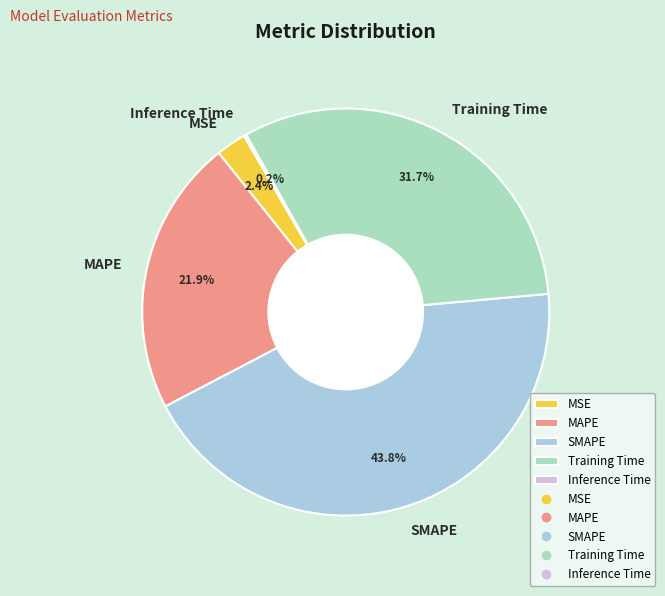

To the nearest percent, what is the difference between the largest and smallest slice percentages?

44%